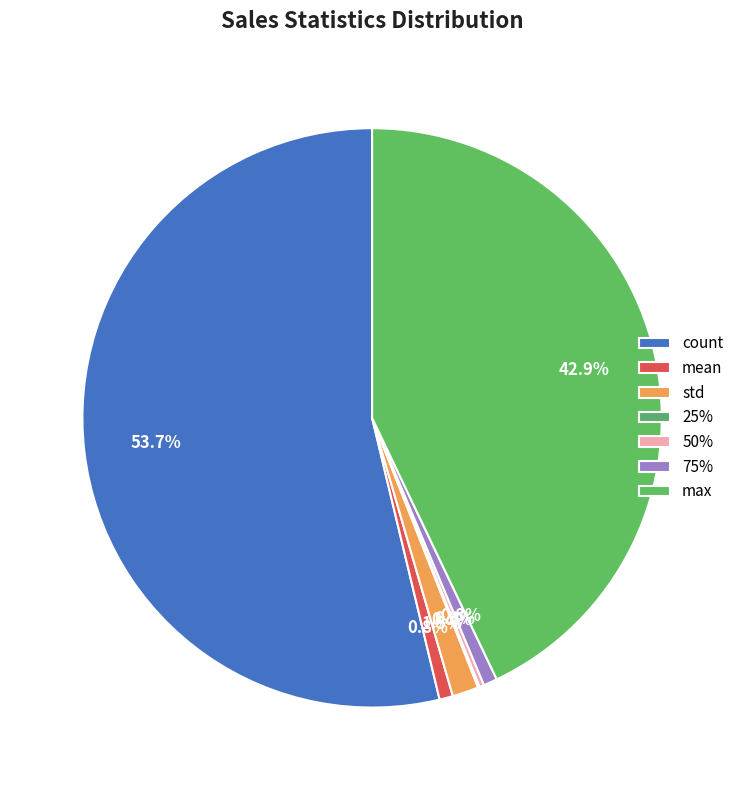

Combined, what portion of the pie is 75% and mean?

1.5%